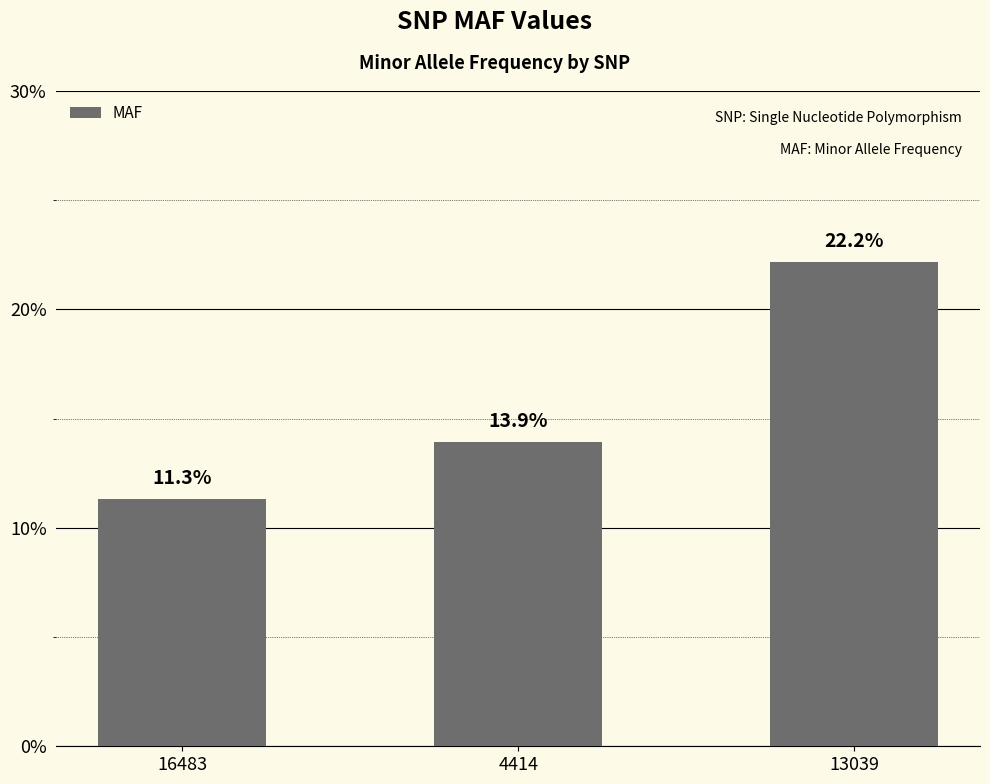

True or false: the data shows 0.1 at 4414.

True